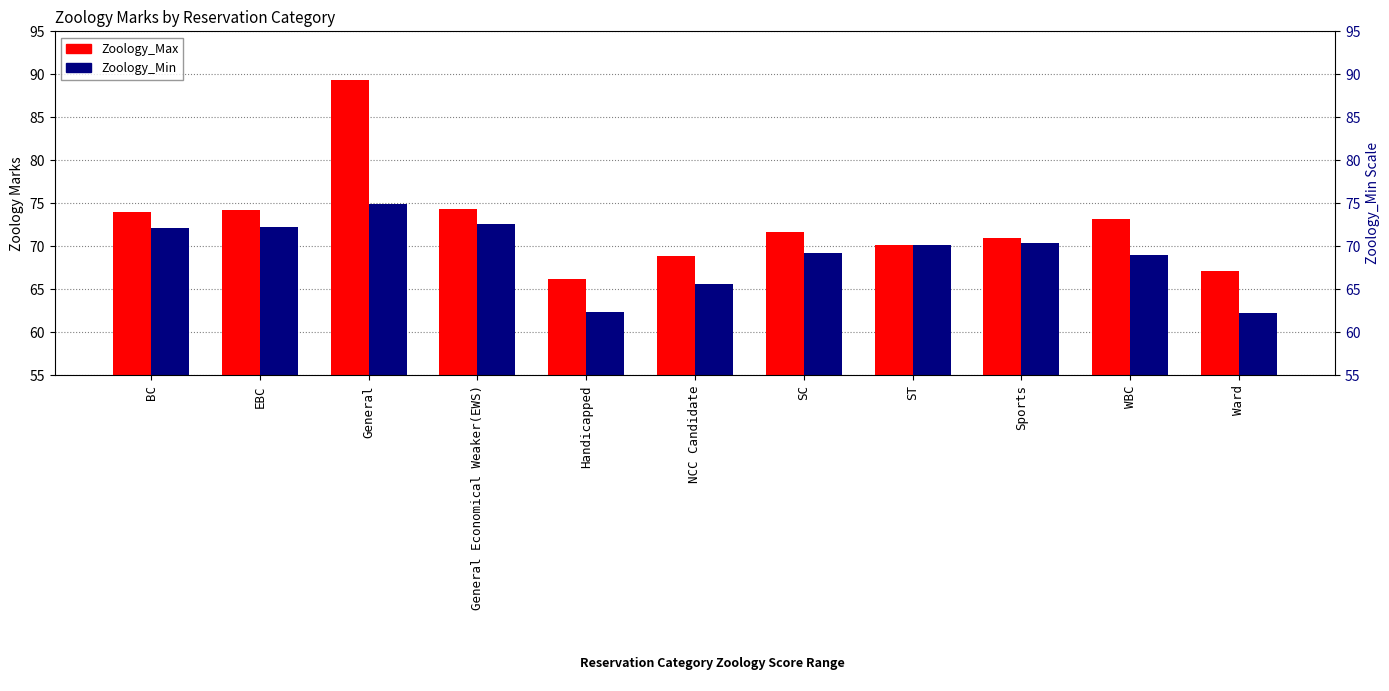

What is the total value across all series at WBC?

142.1